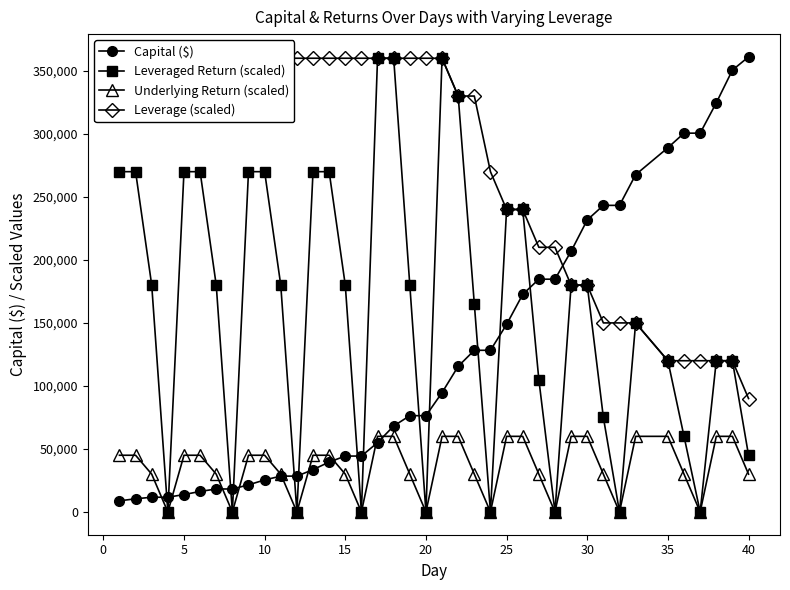

Is this an area chart (filled region under the line)?

No